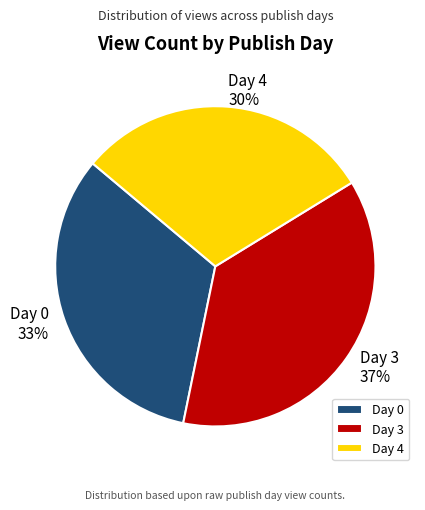

Is there any slice that represents more than half of the pie?

No